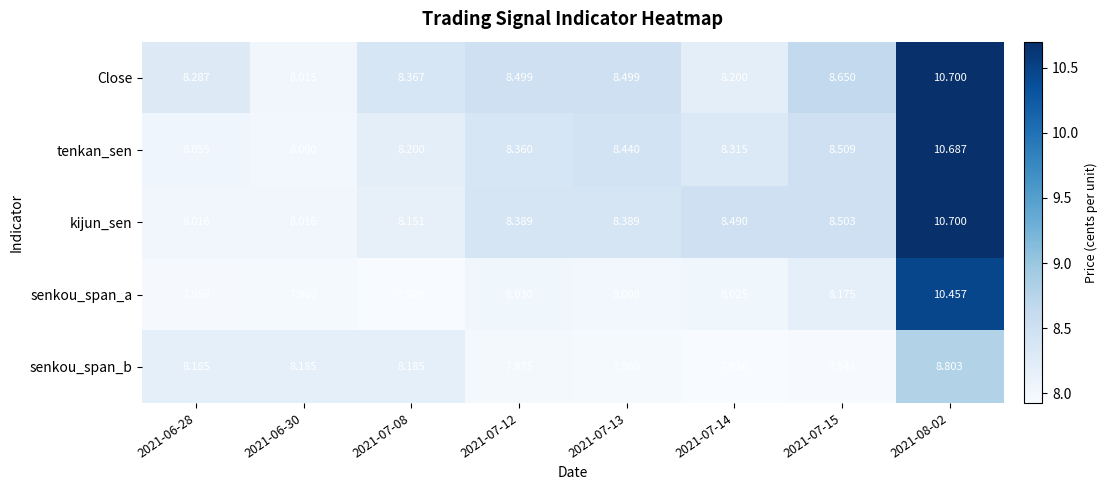

Between 2021-07-13 and 2021-08-02, which series saw the biggest shift?

senkou_span_a